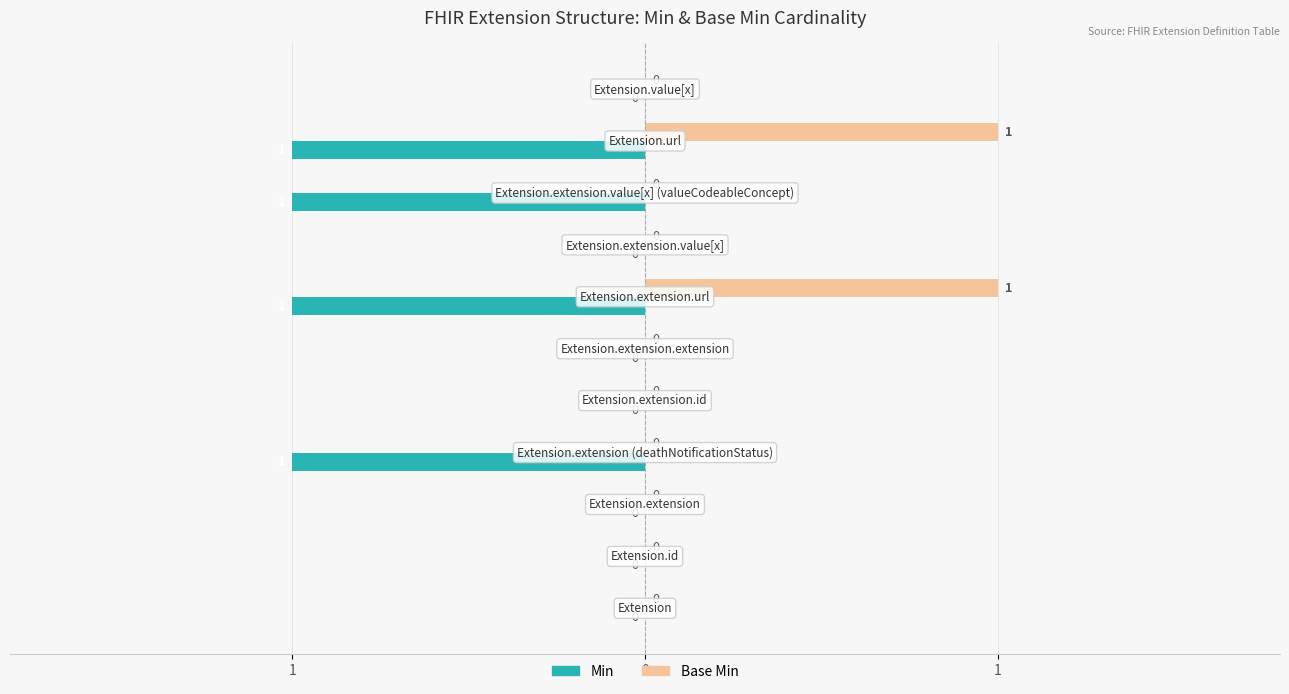

What are all the series names shown in the legend?

Min, Base Min